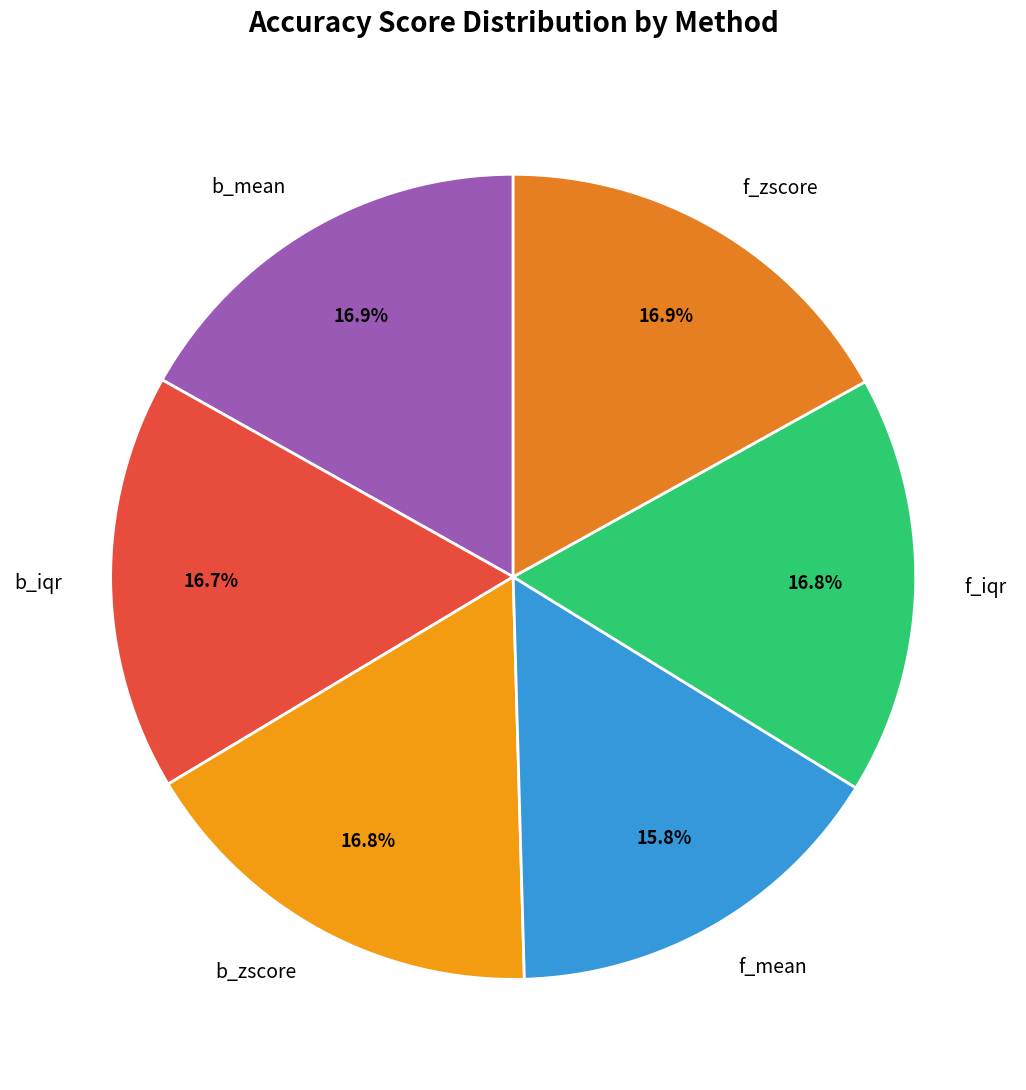

Does b_mean account for over 50% of the chart?

No